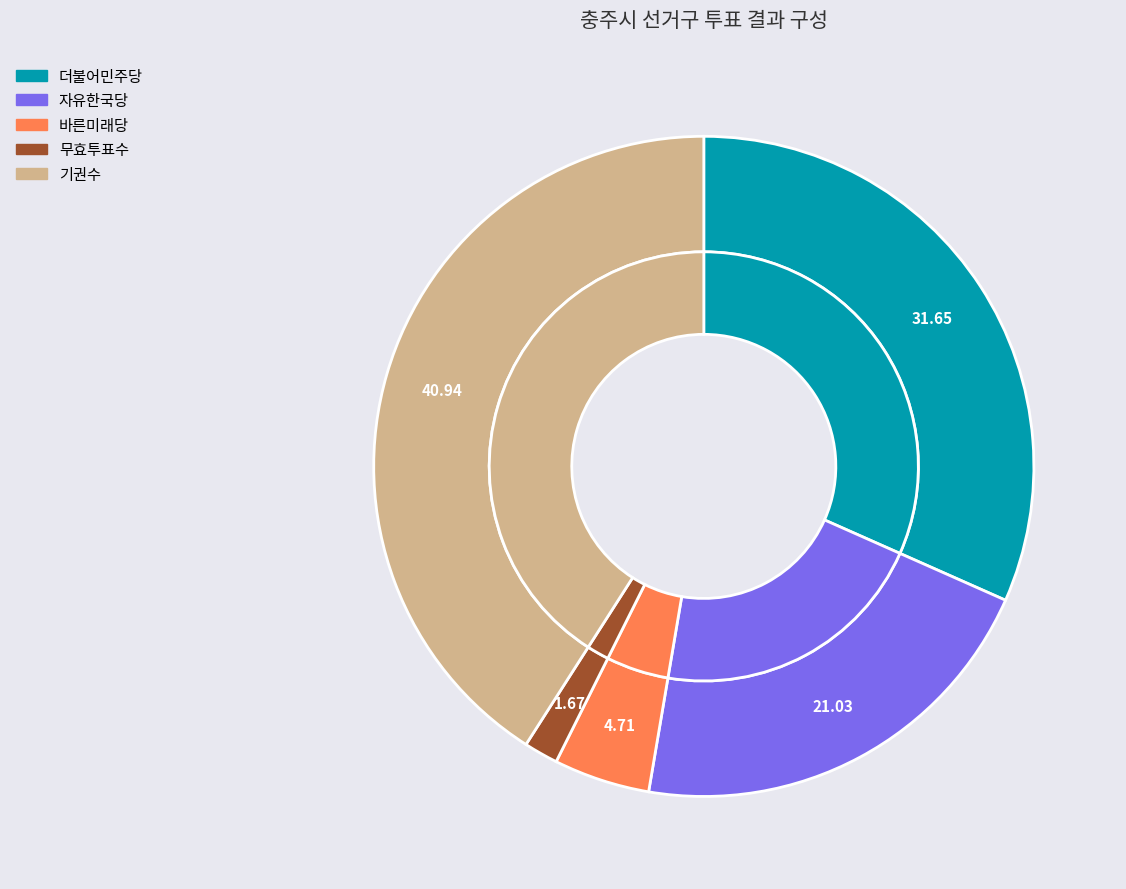

Which slice is the largest?

기권수